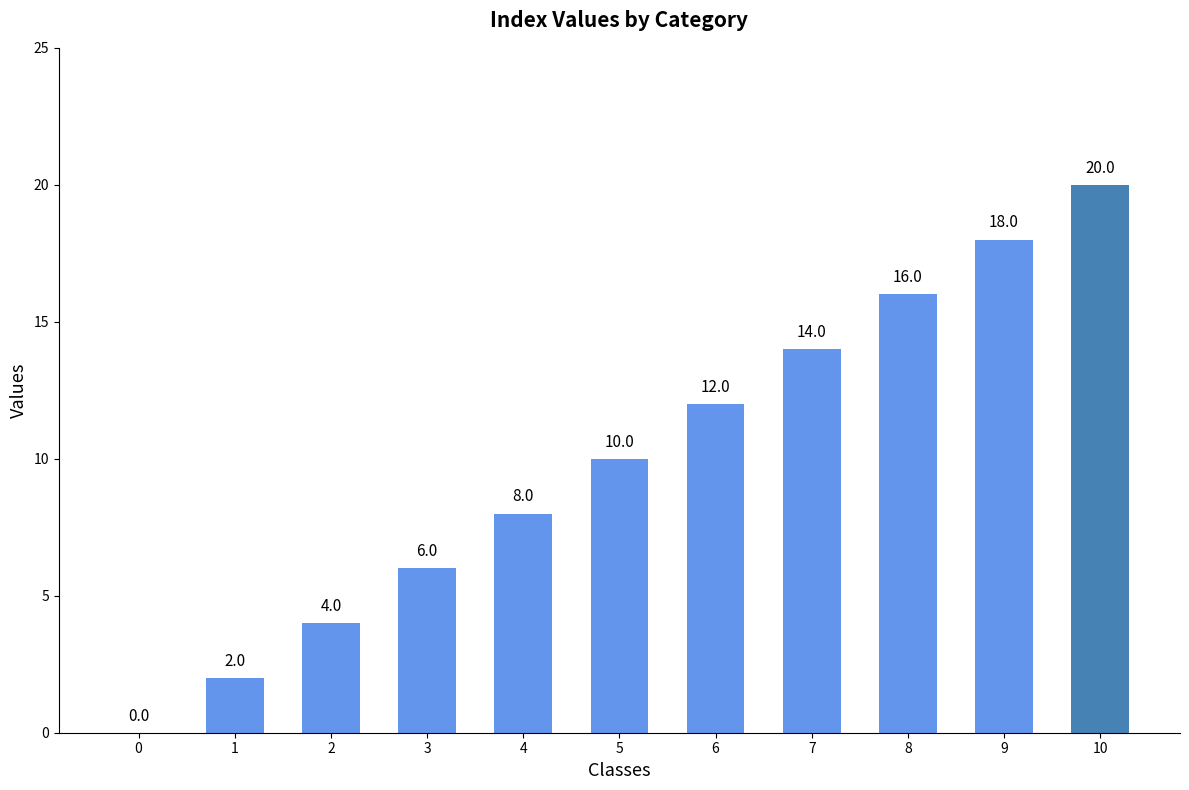

What is the ratio of the value at 2 to the value at 3?

0.7